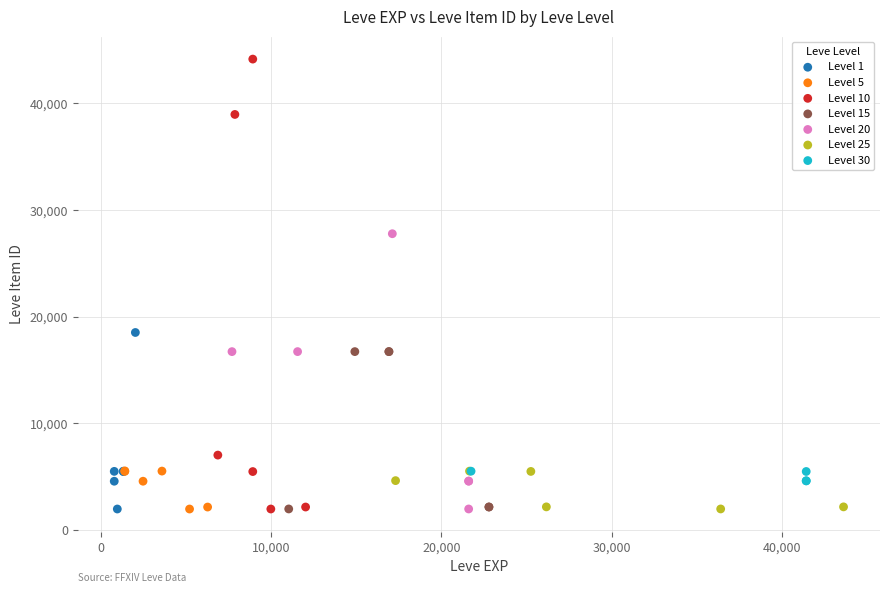

What are all the series names shown in the legend?

Level 1, Level 5, Level 10, Level 15, Level 20, Level 25, Level 30